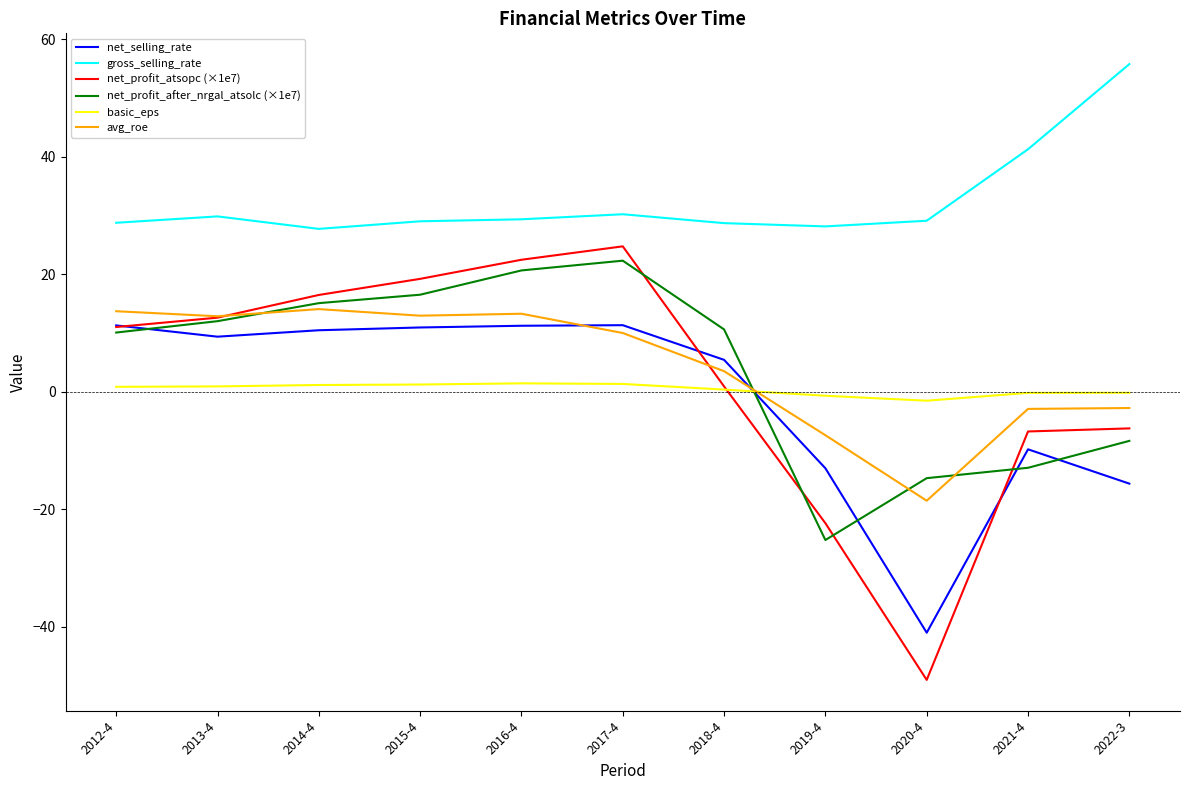

List the series in order of their peak value, highest first.

gross_selling_rate, net_profit_atsopc (×1e7), net_profit_after_nrgal_atsolc (×1e7), avg_roe, net_selling_rate, basic_eps